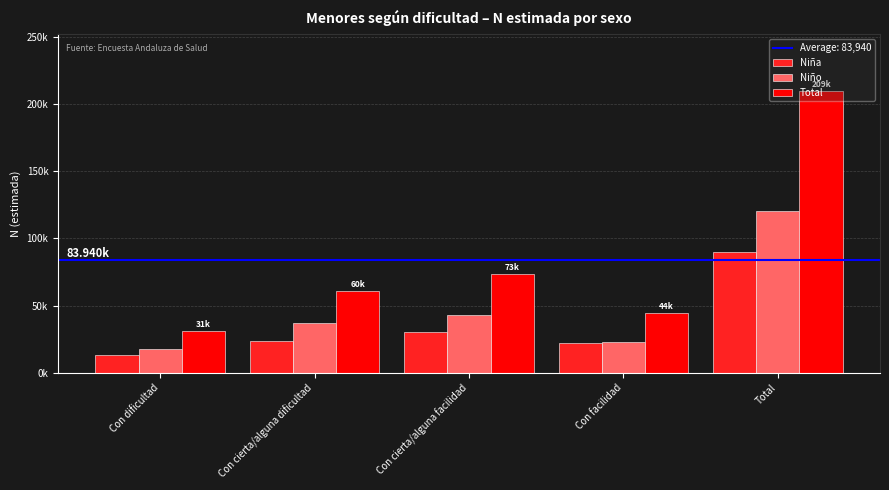

List the series in order of their peak value, lowest first.

Niña, Niño, Total